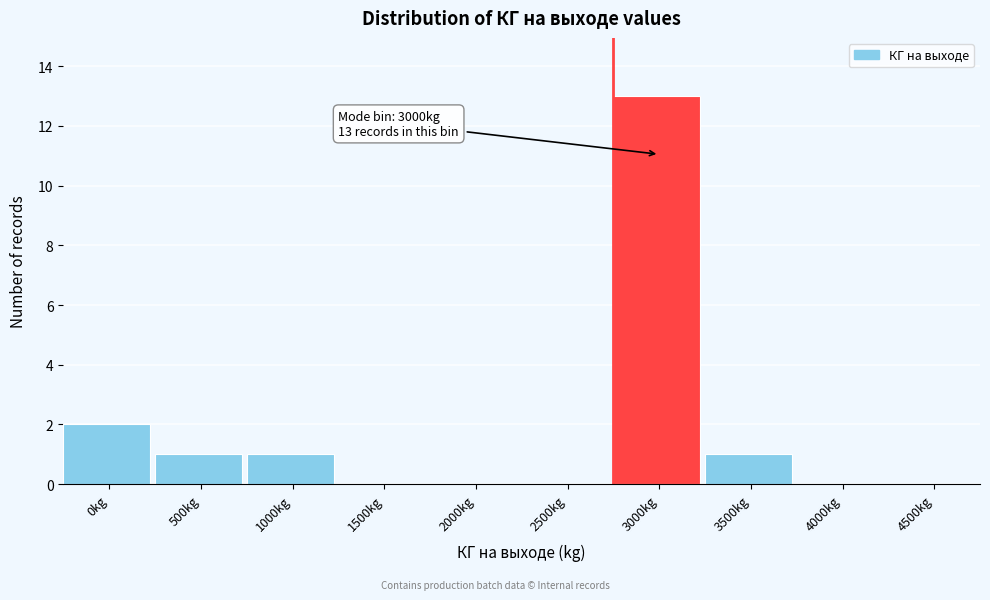

Reading left to right, what are all the values shown in this chart?

0kg=2	500kg=1	1000kg=1	1500kg=0	2000kg=0	2500kg=0	3000kg=13	3500kg=1	4000kg=0	4500kg=0